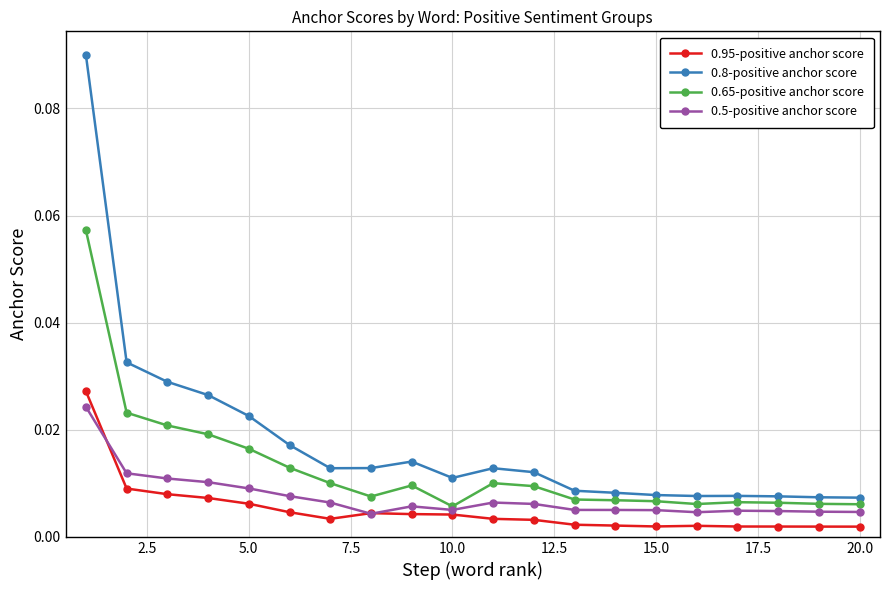

True or false: 0.95-positive anchor score has more than 1 points higher than both neighbors.

True